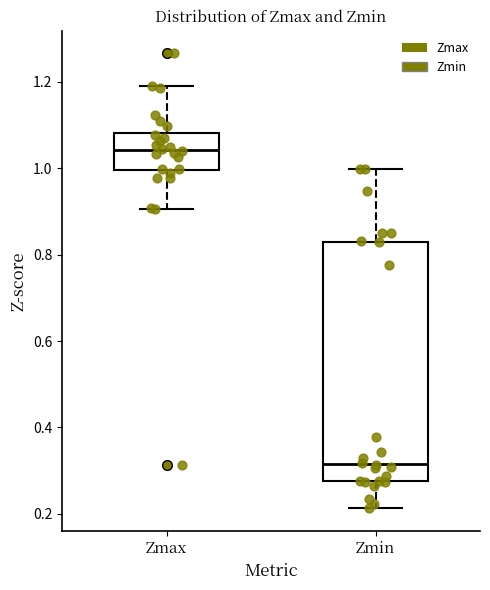

Reading left to right, read every box against the y-axis: the position of its median line, the range the box covers, and the ends of its whiskers. The values are not printed on the chart, so give them approximately, as read against the axis.

Zmax: median 1.04, box 1.00 to 1.08, whiskers 0.90 to 1.18
Zmin: median 0.32, box 0.28 to 0.82, whiskers 0.22 to 1.00